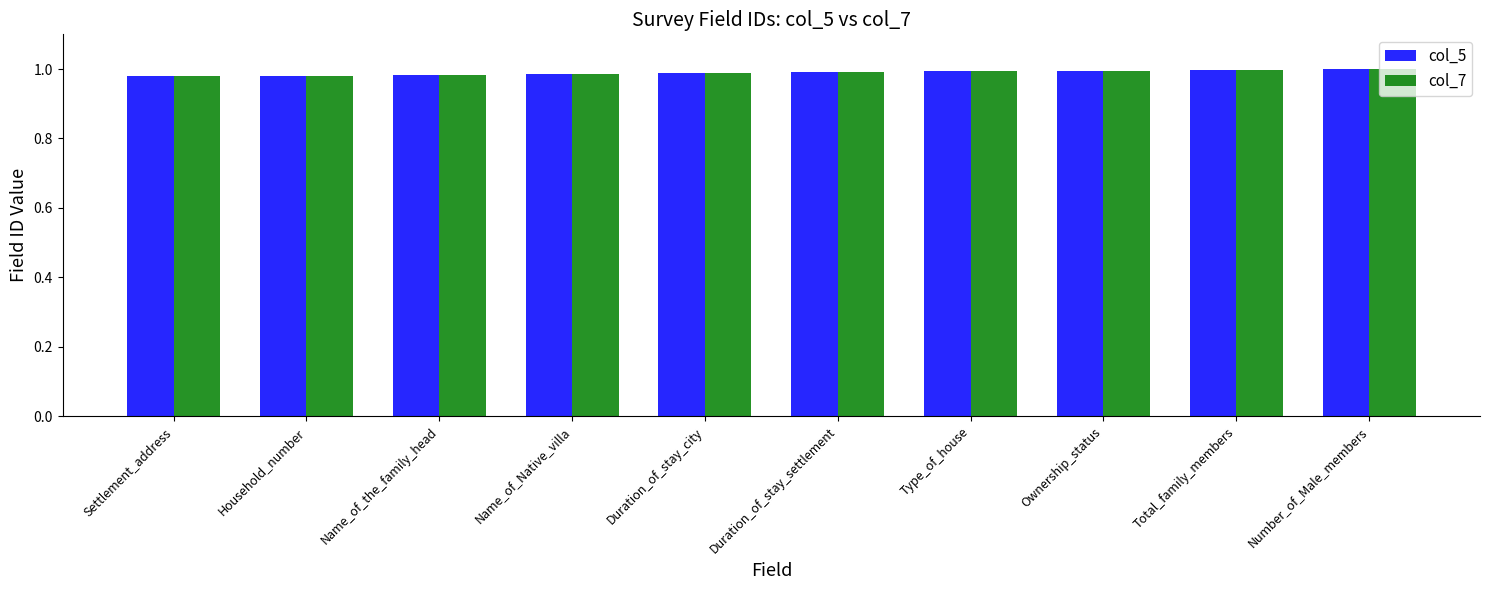

Count the number of categories in the chart.

10